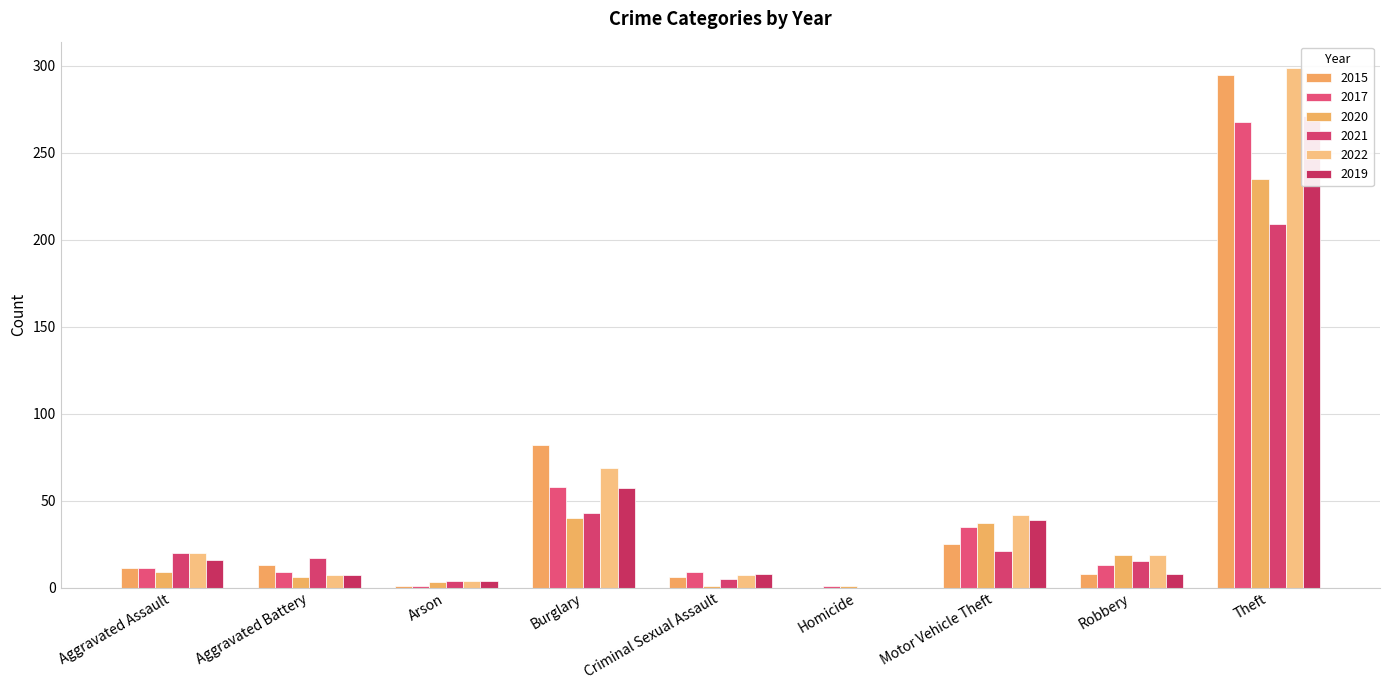

What position from the left is Homicide?

6